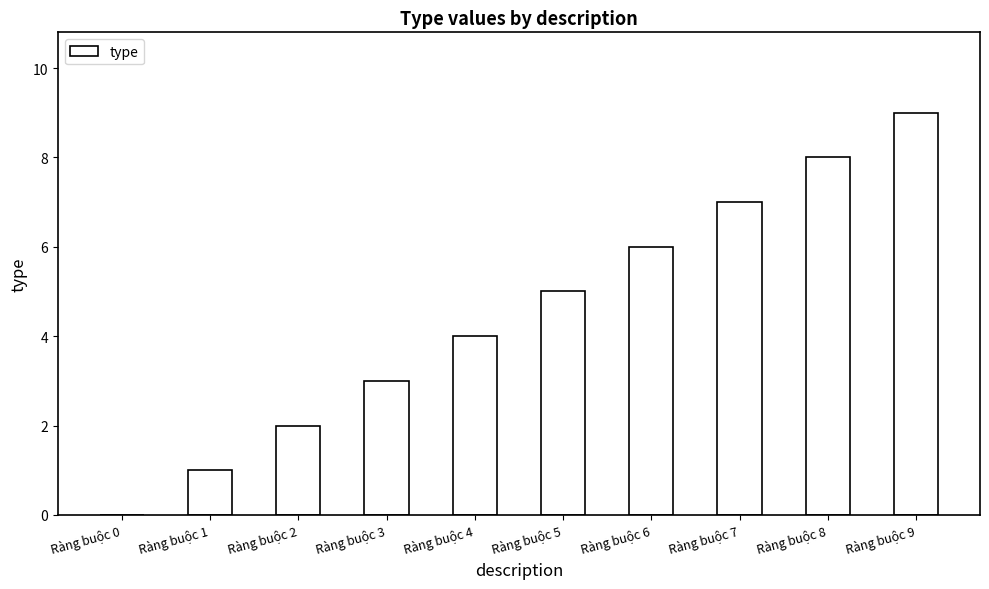

Count the number of data series in this chart.

1